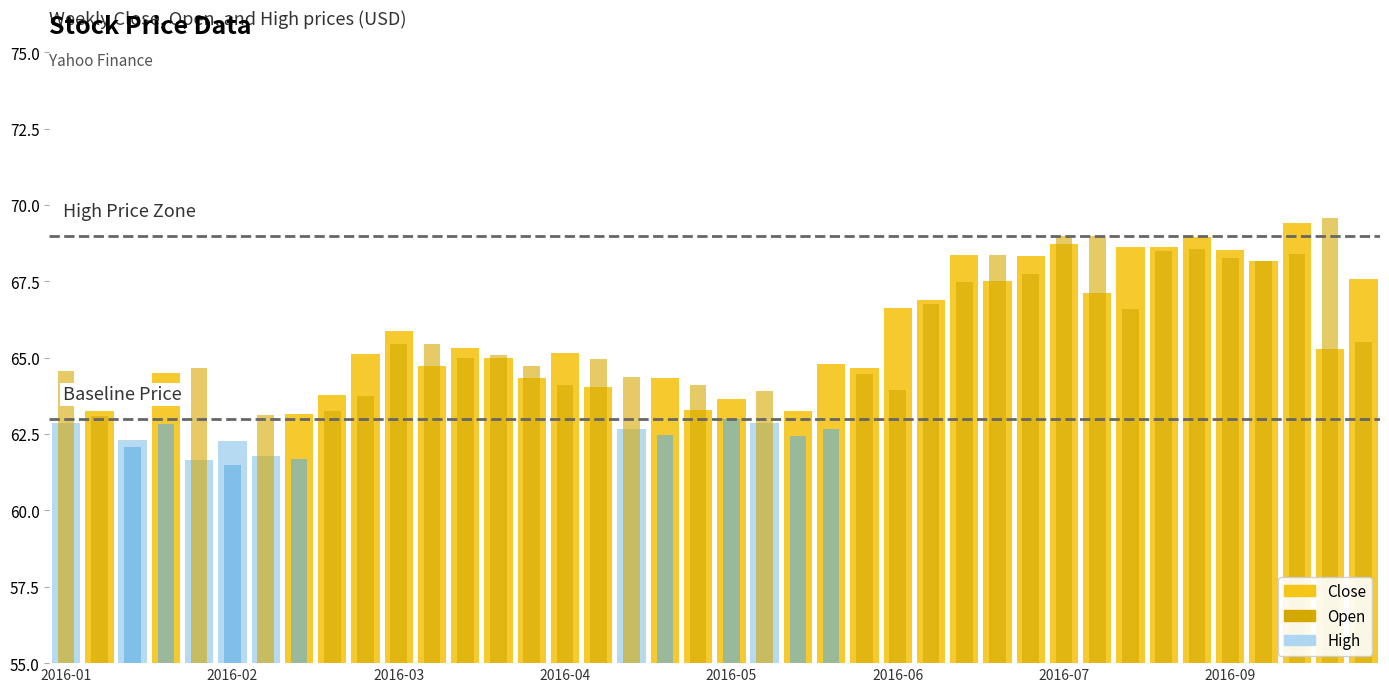

What is the difference between the second highest and second lowest values in the High series?

6.7